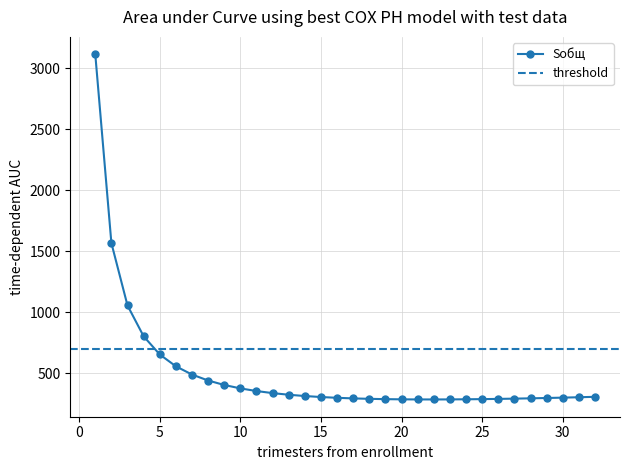

Where does the data first go above 305?

1